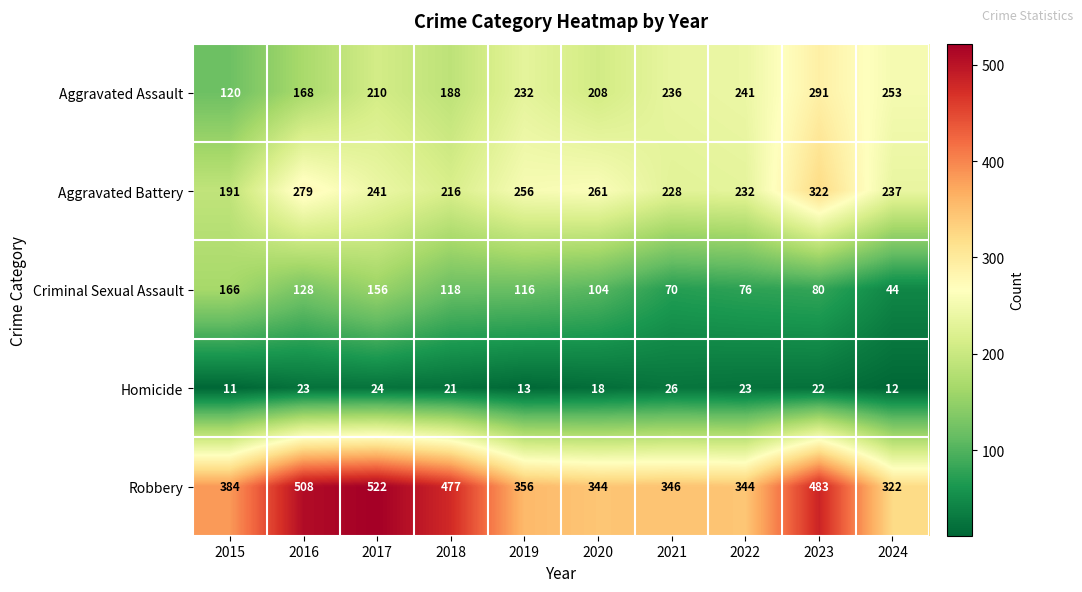

Read the Criminal Sexual Assault value at 2020, to the nearest 50.

100